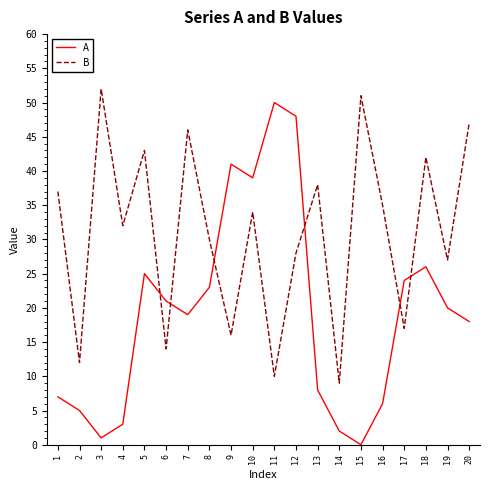

Between 8 and 20, which series saw the biggest shift?

B